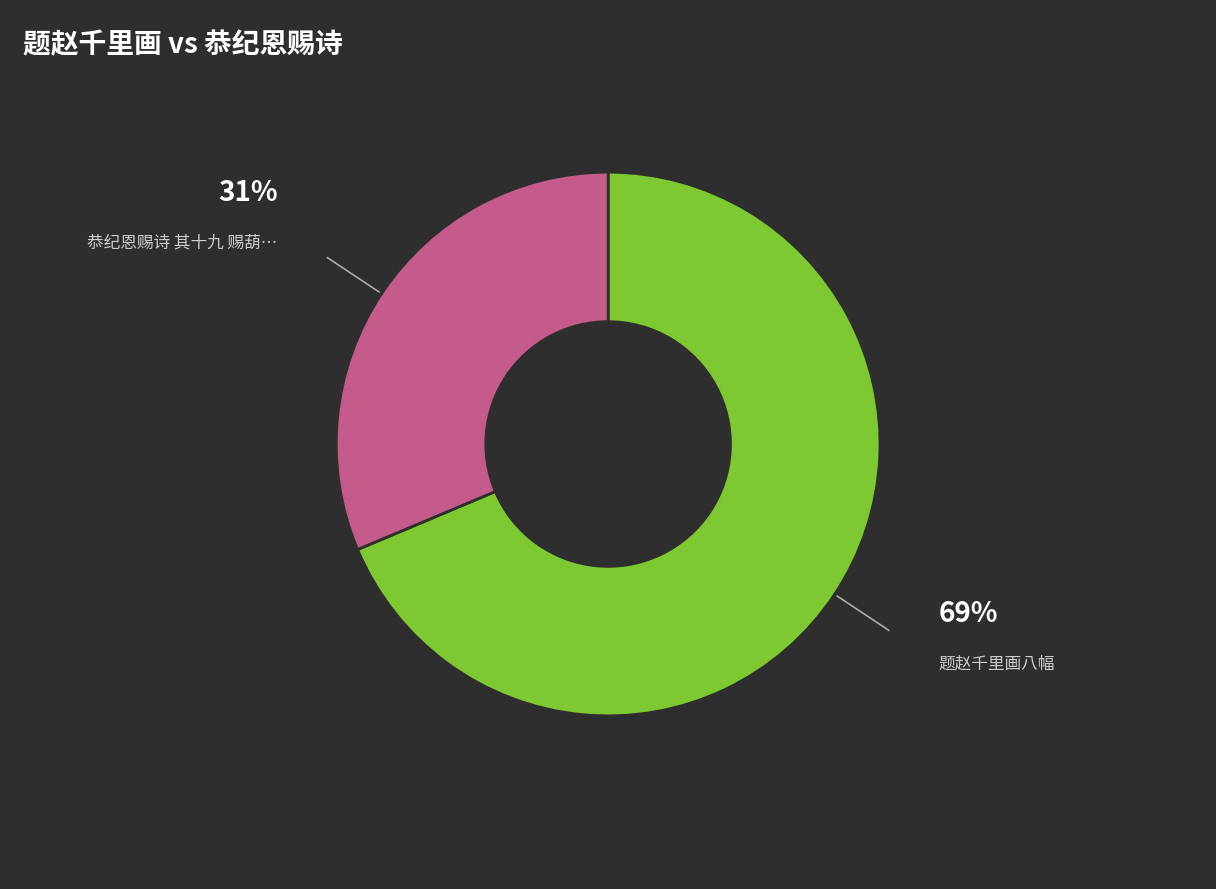

Is there a majority slice in this chart?

Yes